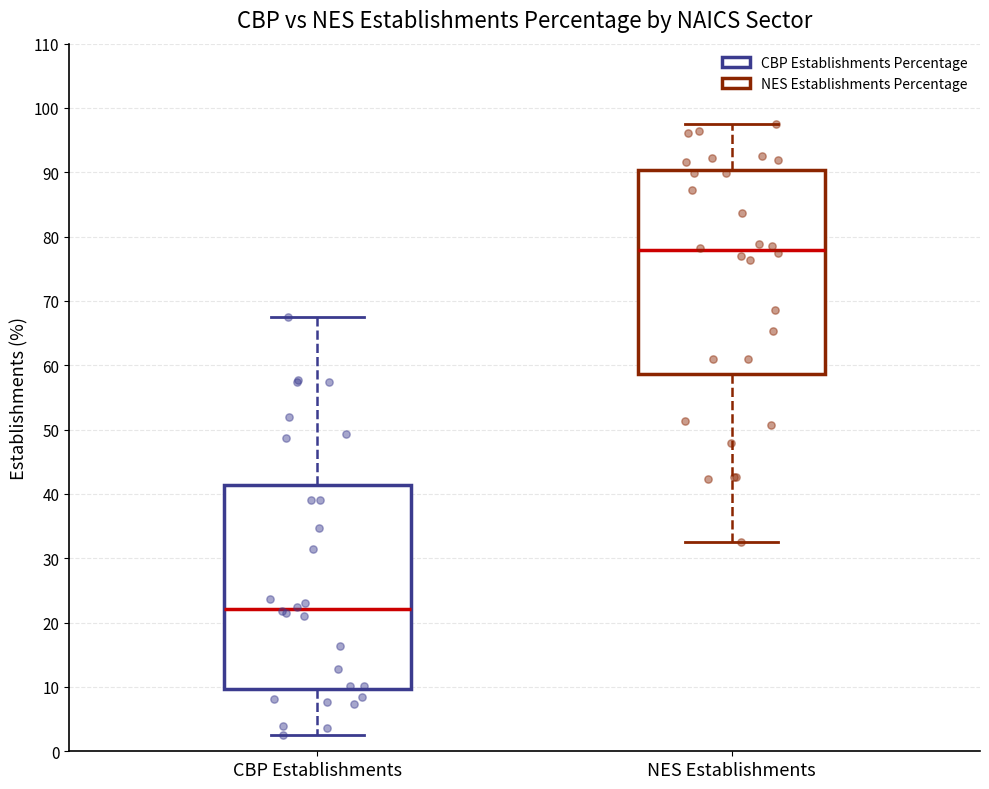

Reading left to right, read every box against the y-axis: the position of its median line, the range the box covers, and the ends of its whiskers. The values are not printed on the chart, so give them approximately, as read against the axis.

CBP Establishments: median 22, box 10 to 41, whiskers 3 to 68
NES Establishments: median 78, box 59 to 90, whiskers 33 to 98